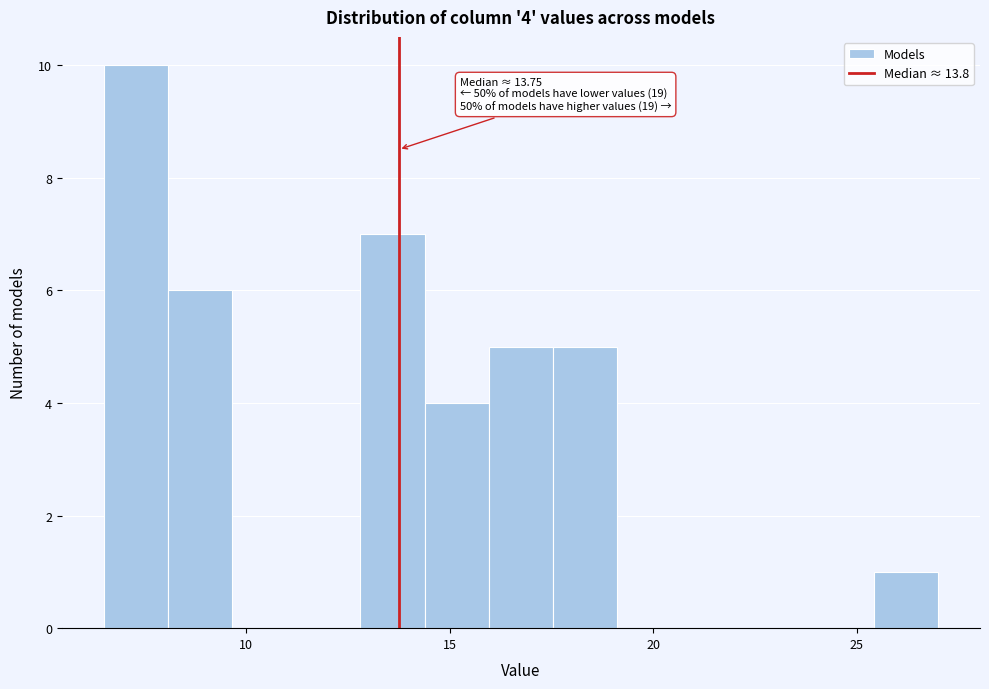

Read against the x-axis, roughly where is the centre of the tallest bar?

7.5